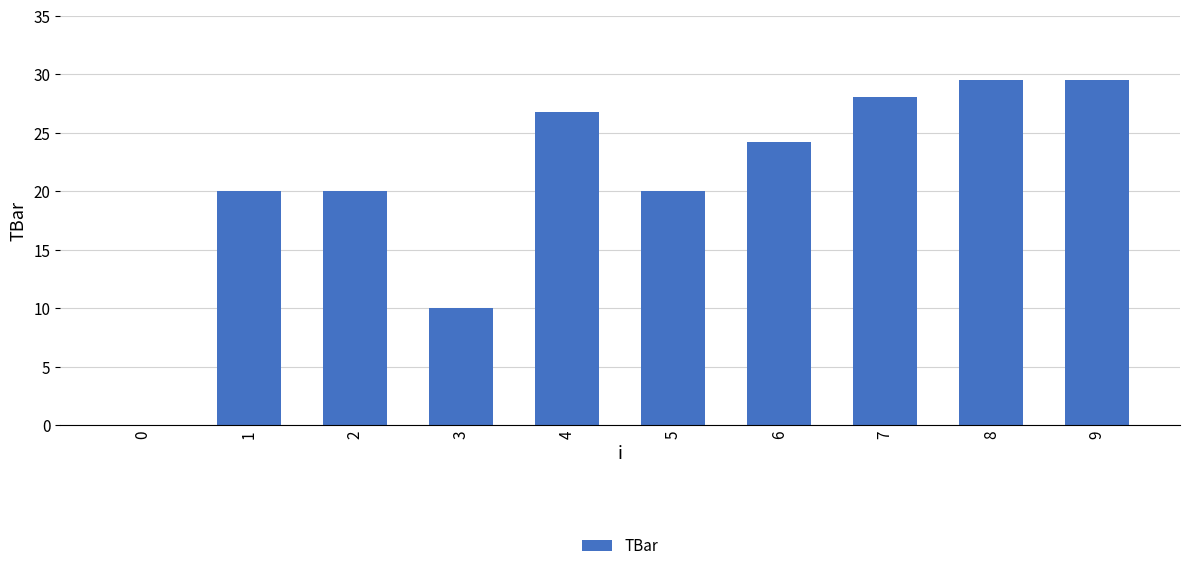

At which label does the data first exceed 24?

4